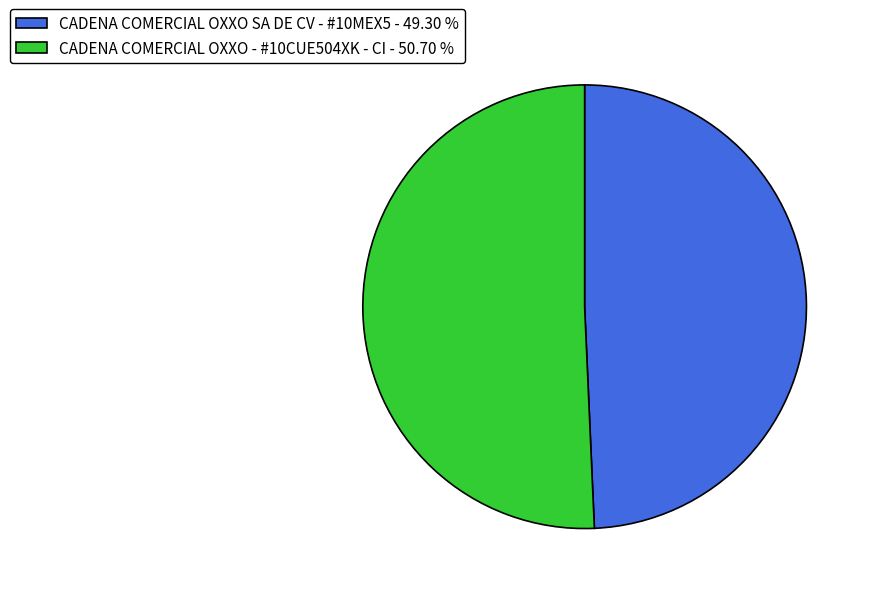

Between CADENA COMERCIAL OXXO - #10CUE504XK - CI - 50.70 % and CADENA COMERCIAL OXXO SA DE CV - #10MEX5 - 49.30 %, which is larger?

CADENA COMERCIAL OXXO - #10CUE504XK - CI - 50.70 %